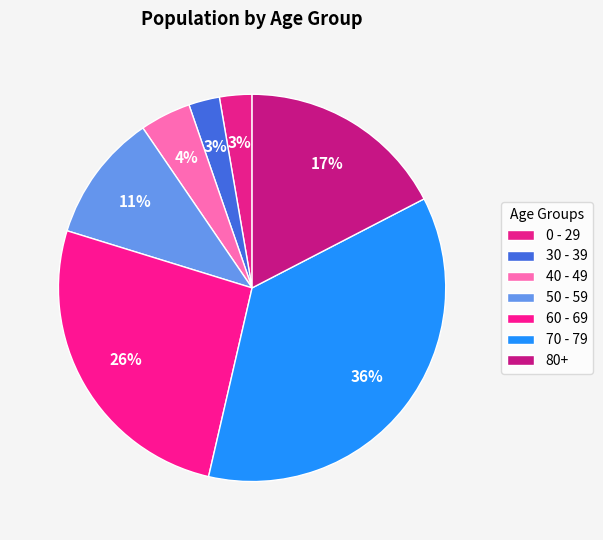

Count the number of slices in the pie.

7